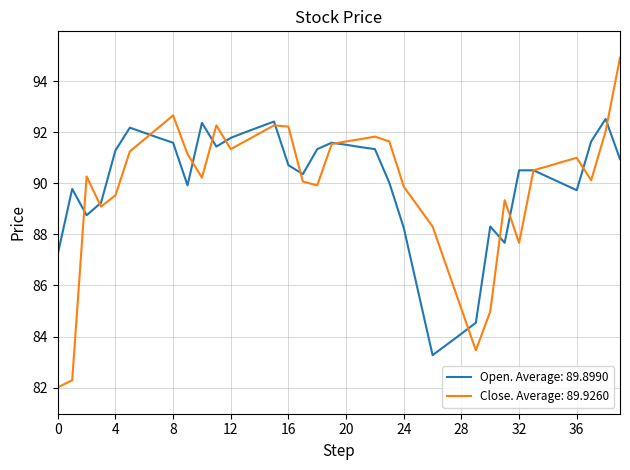

What is the smallest value displayed?

82.0